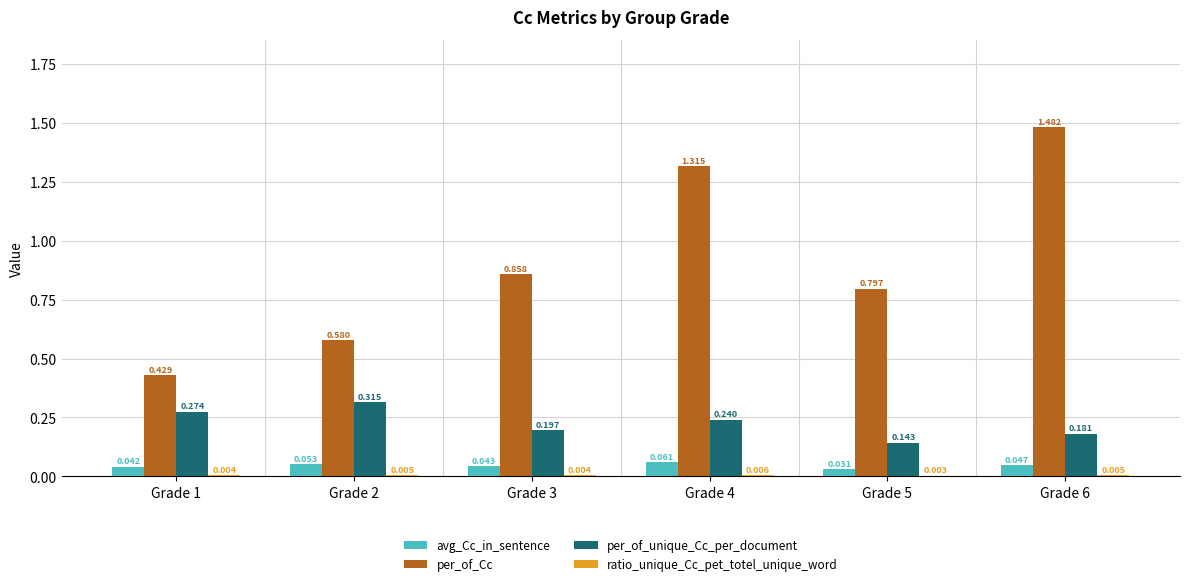

Which series has the largest total across all categories?

per_of_Cc